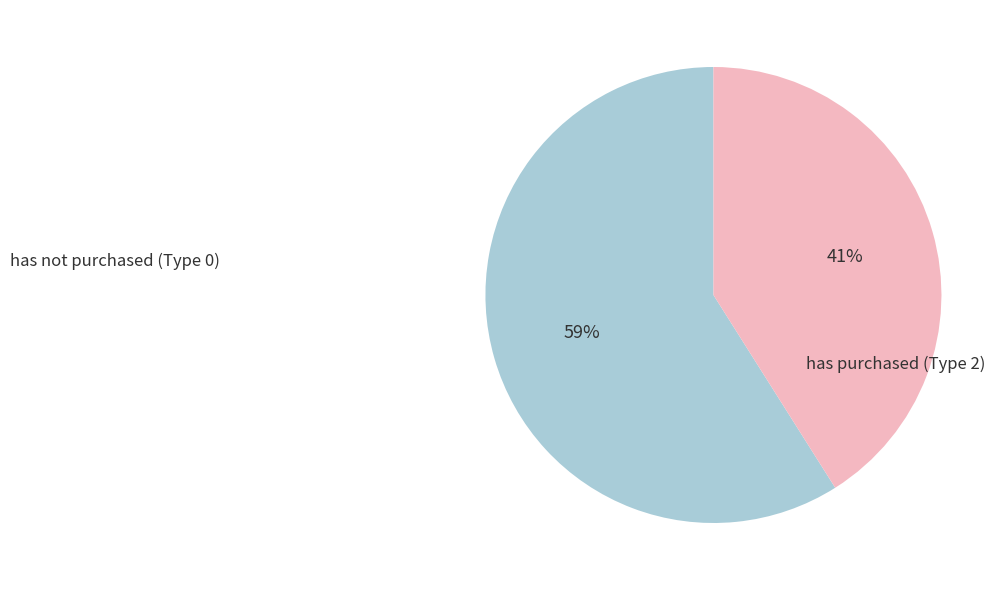

To the nearest percent, what portion does has not purchased (Type 0) represent?

59%